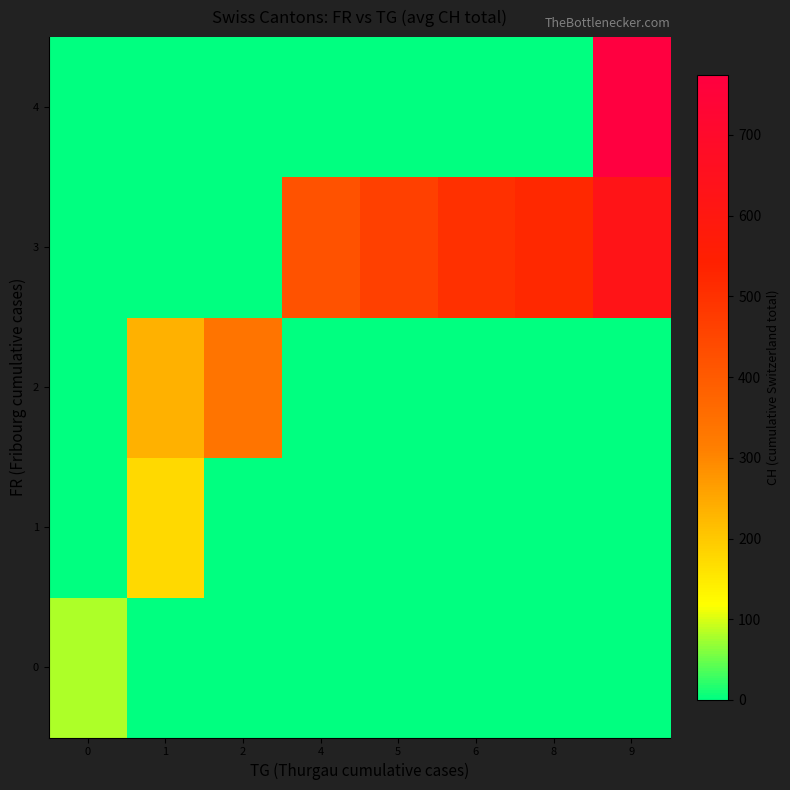

Which series has the largest range (max minus min)?

row_4